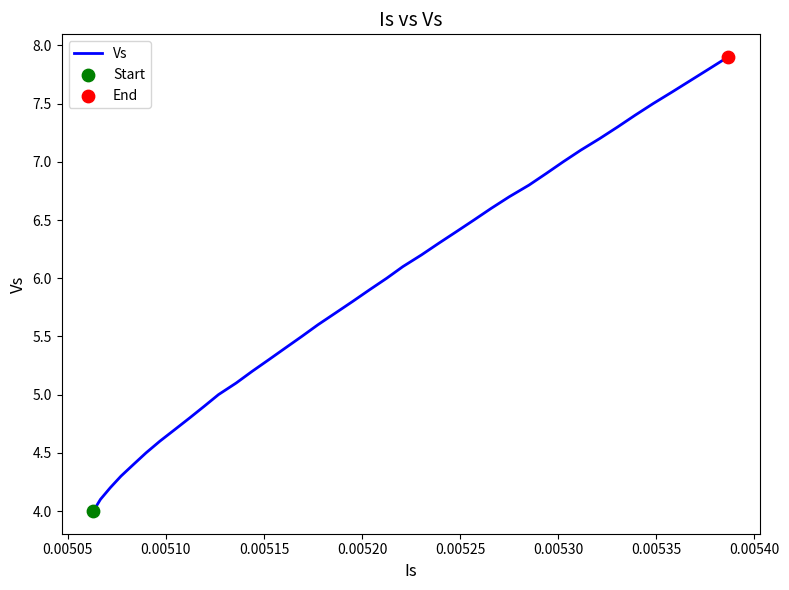

What is the difference between the maximum and minimum values?

3.9